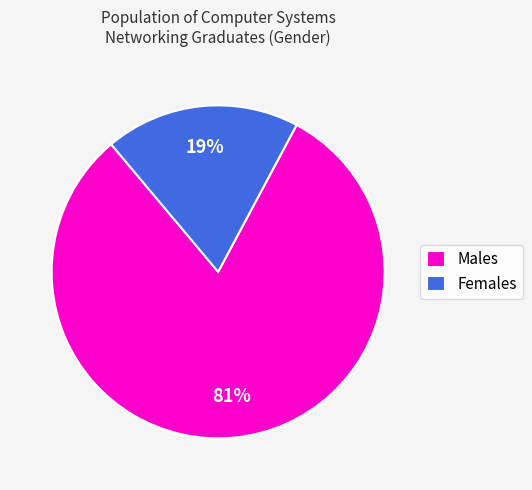

Do Females and Males together represent more than half of the pie?

Yes